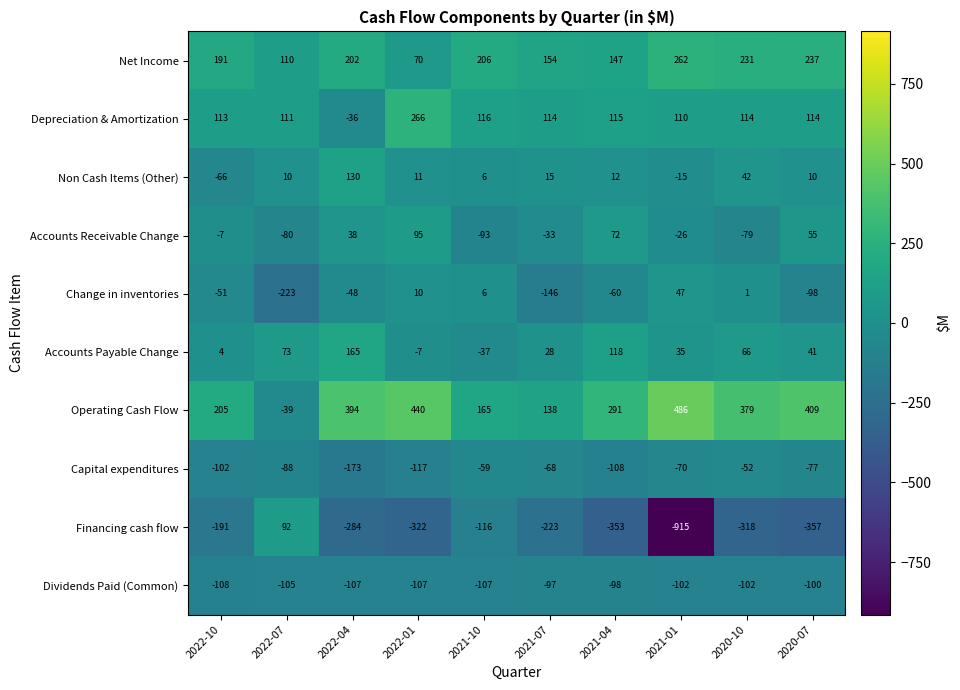

Which label corresponds to the smallest value in the chart?

2021-01